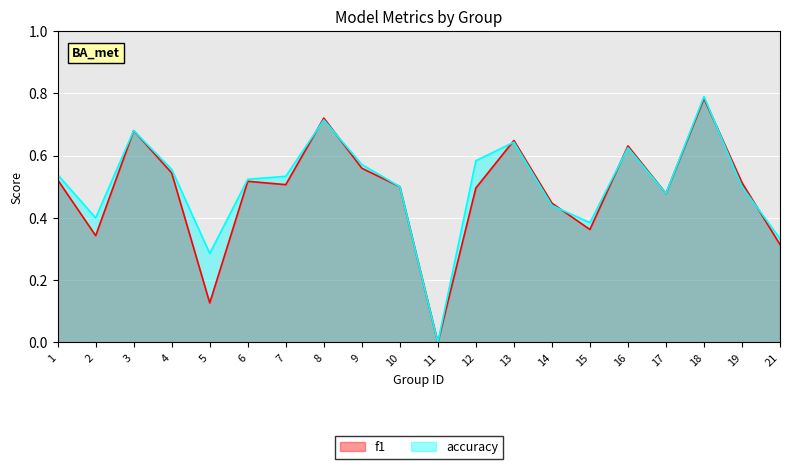

How many lines are shown in the chart?

2